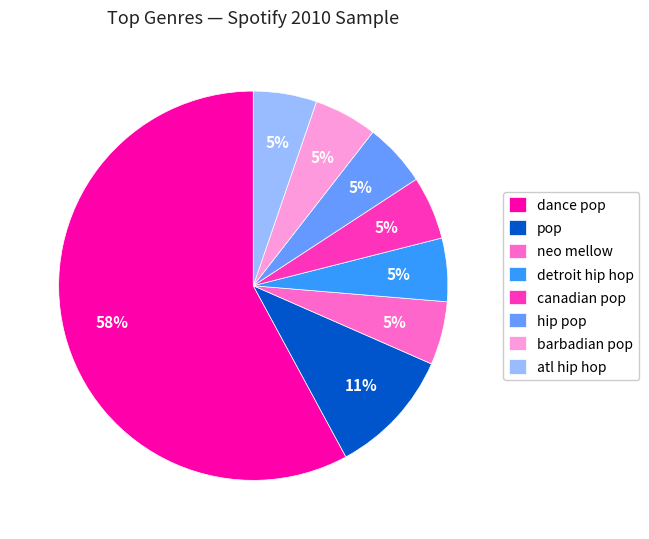

To the nearest percent, what is the average slice percentage?

12%